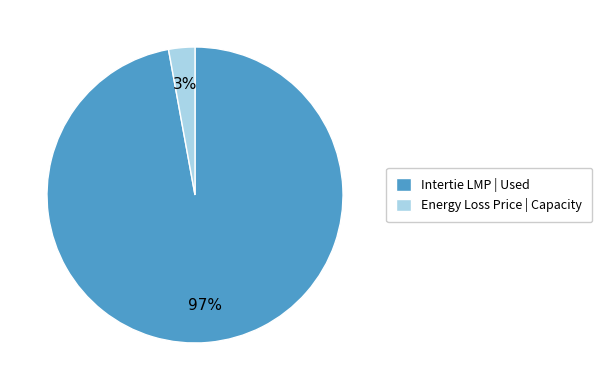

Between Intertie LMP | Used and Energy Loss Price | Capacity, which is larger?

Intertie LMP | Used